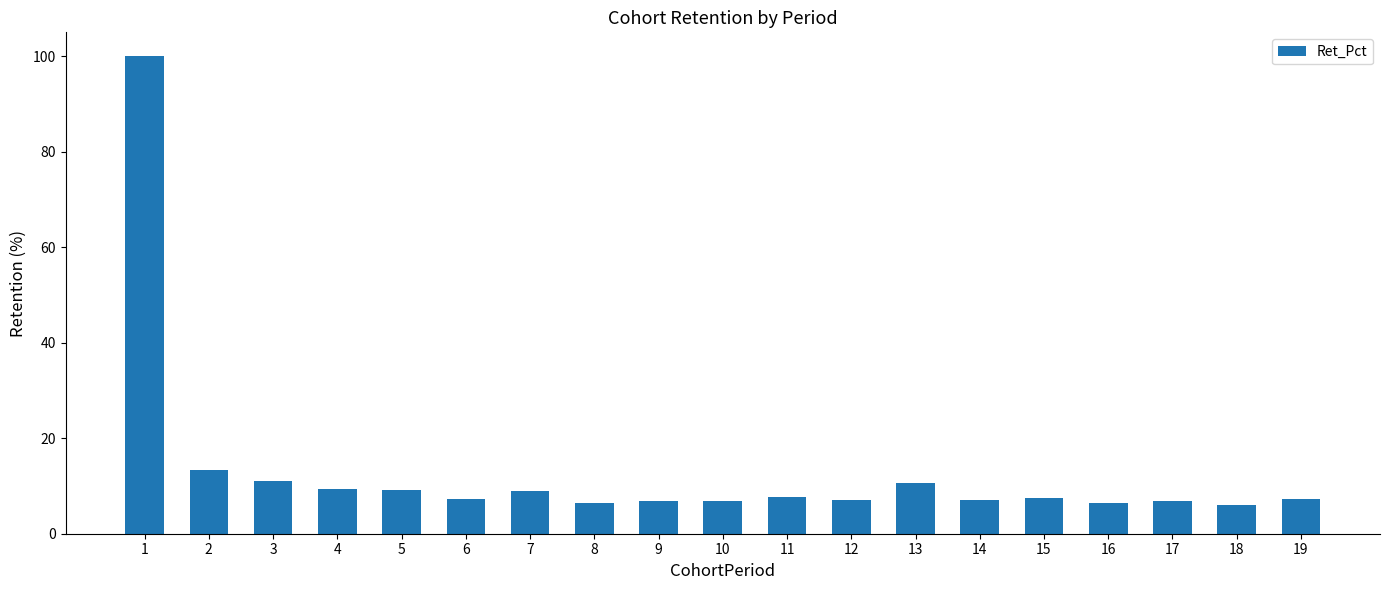

What is the average value?

13.0